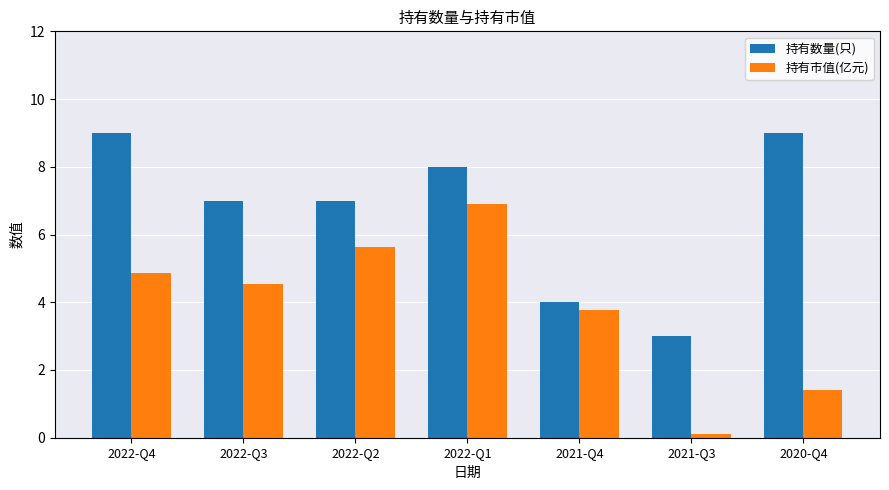

At how many categories does at least one series exceed 0?

7